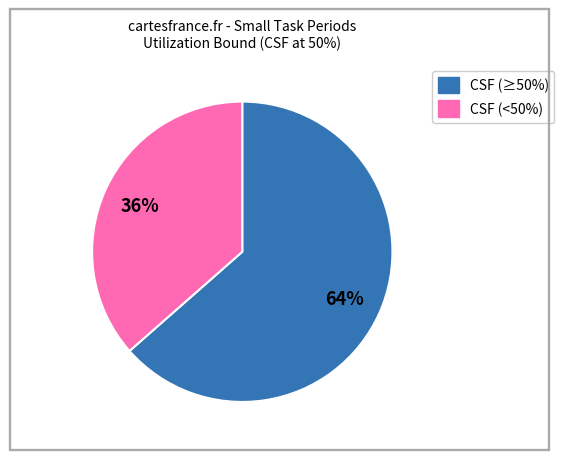

Does any single category account for the majority?

Yes